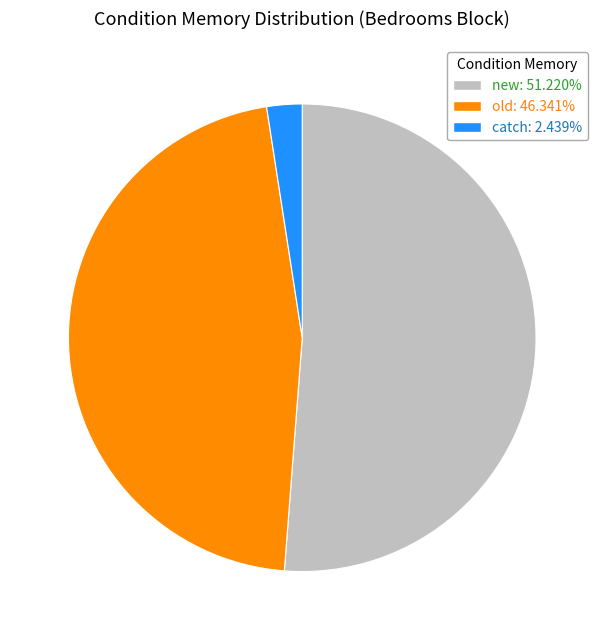

How many segments does this pie chart have?

3